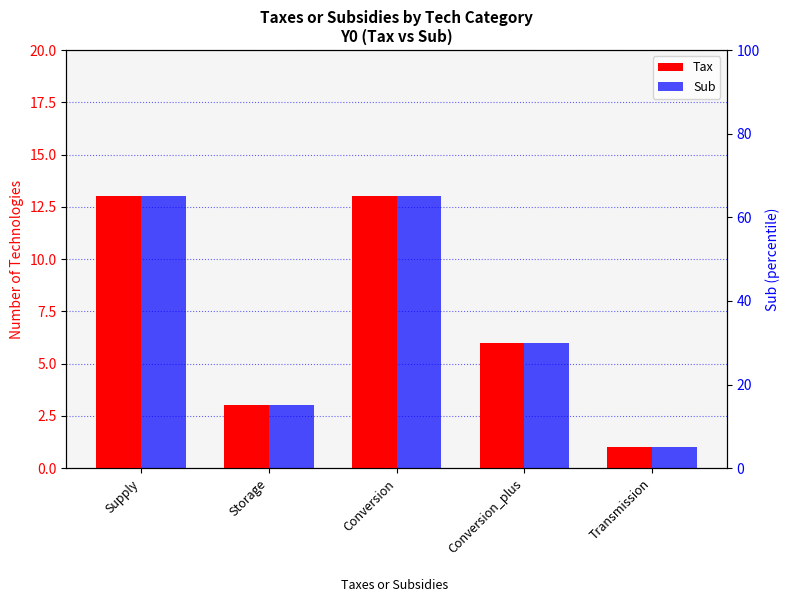

Reading left to right, what are all the values shown in this chart?

Tax: Supply=13	Storage=3	Conversion=13	Conversion_plus=6	Transmission=1
Sub: Supply=13	Storage=3	Conversion=13	Conversion_plus=6	Transmission=1